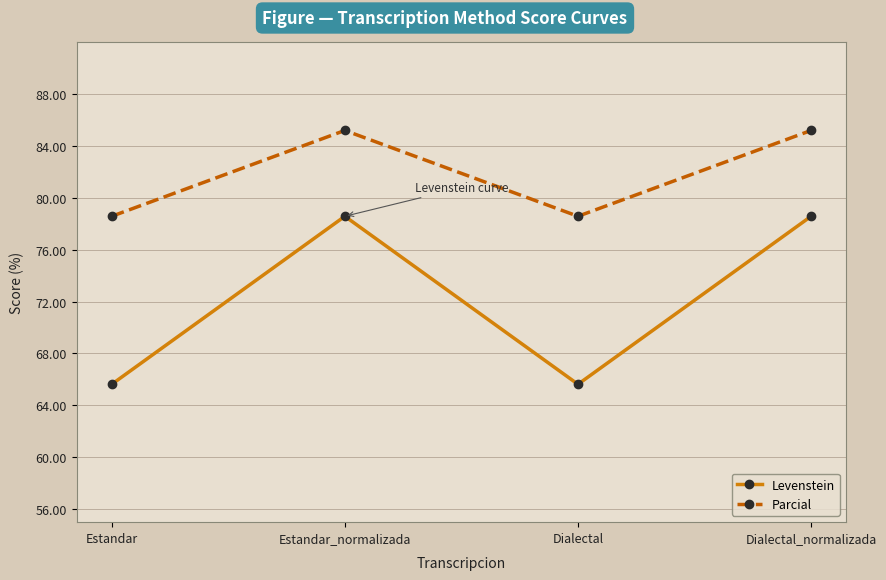

Where is the first local minimum for Levenstein?

Dialectal